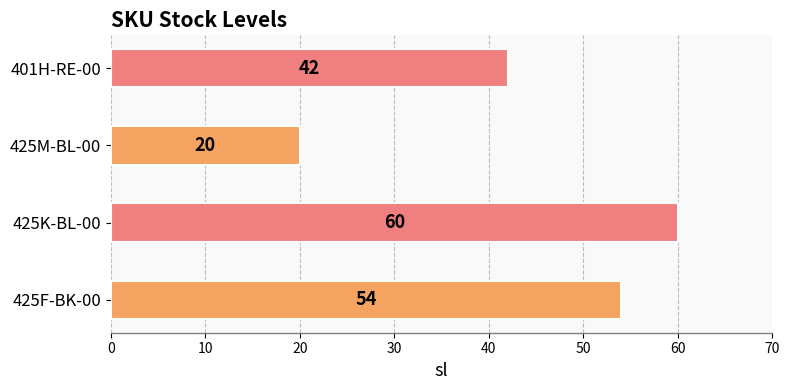

List the labels in order of value, smallest first.

425M-BL-00, 401H-RE-00, 425F-BK-00, 425K-BL-00